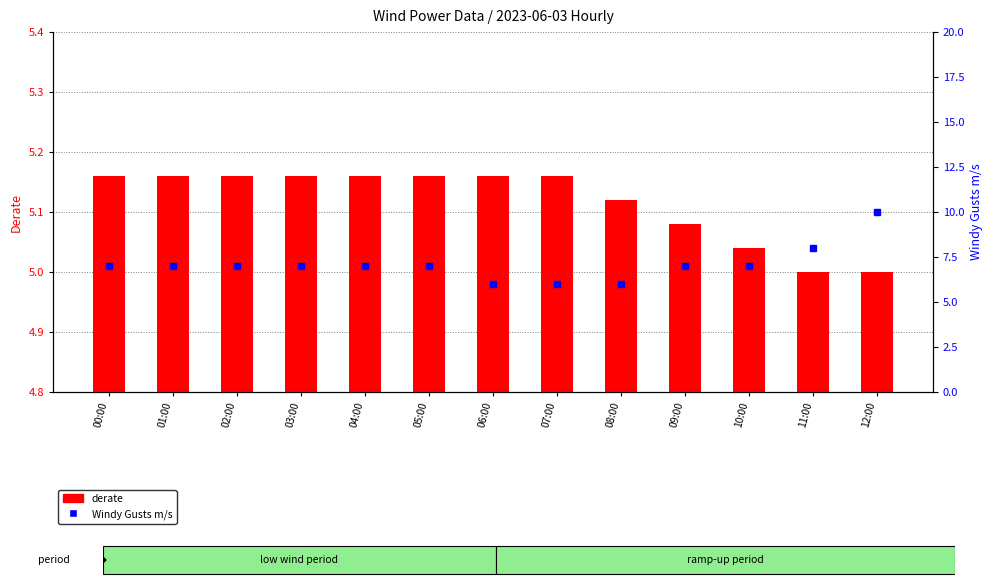

How many distinct data groups are displayed?

2